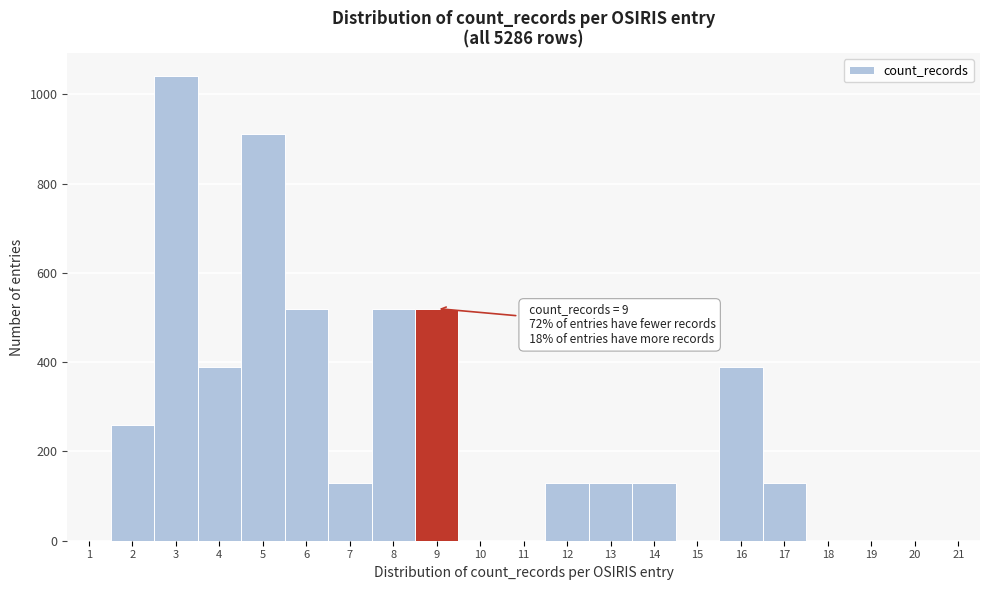

Which range on the x-axis has the tallest bar?

2.5 to 3.5